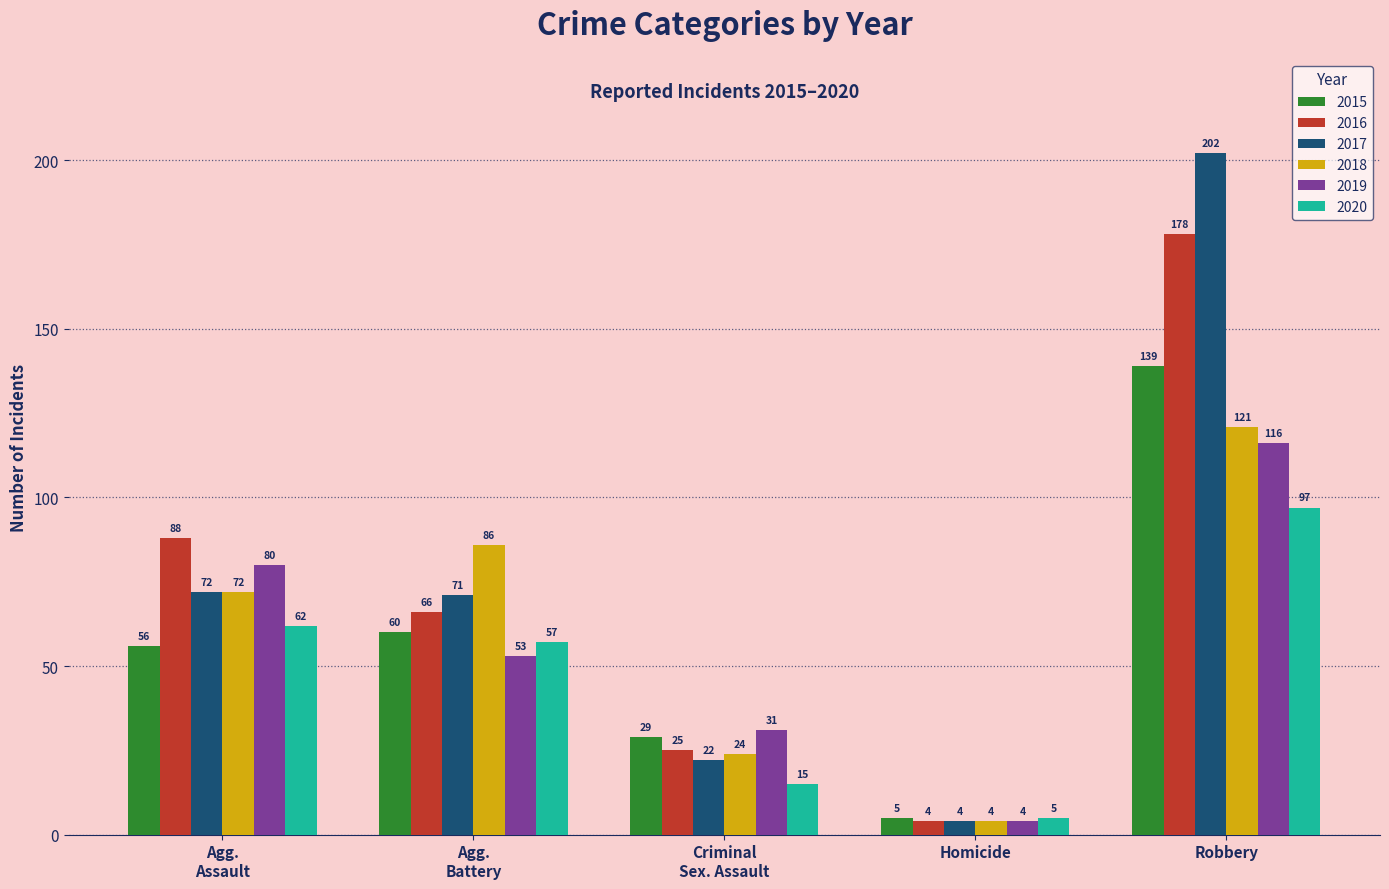

Reading left to right, list all the values displayed in this chart.

2015: 56	60	29	5	139
2016: 88	66	25	4	178
2017: 72	71	22	4	202
2018: 72	86	24	4	121
2019: 80	53	31	4	116
2020: 62	57	15	5	97